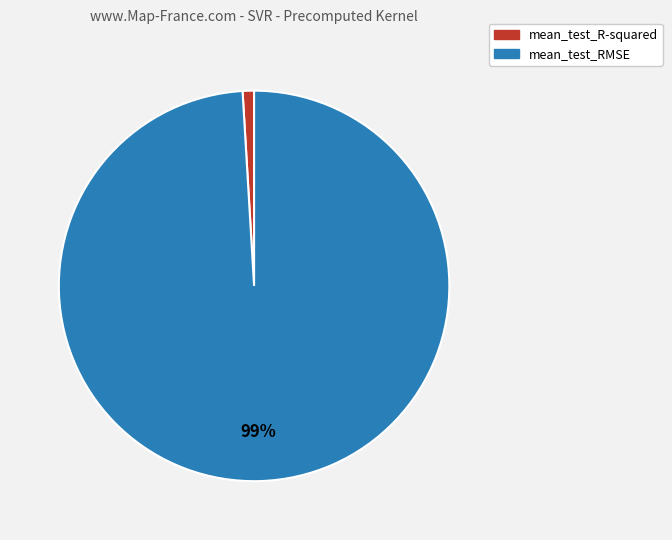

To the nearest percent, what is the average slice percentage?

50%